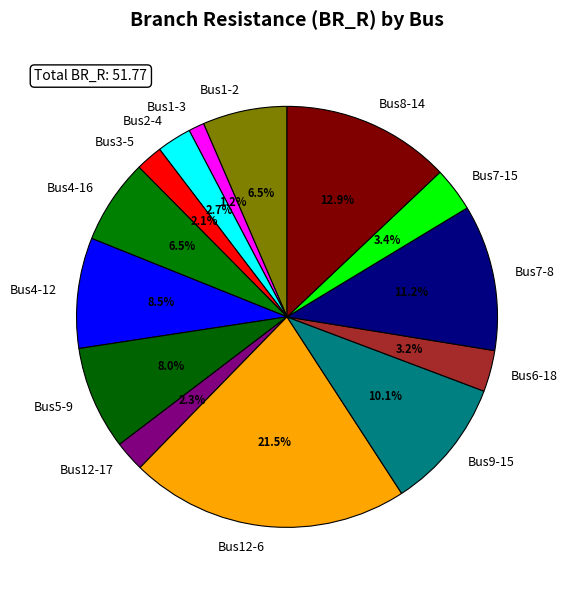

How many segments does this pie chart have?

14